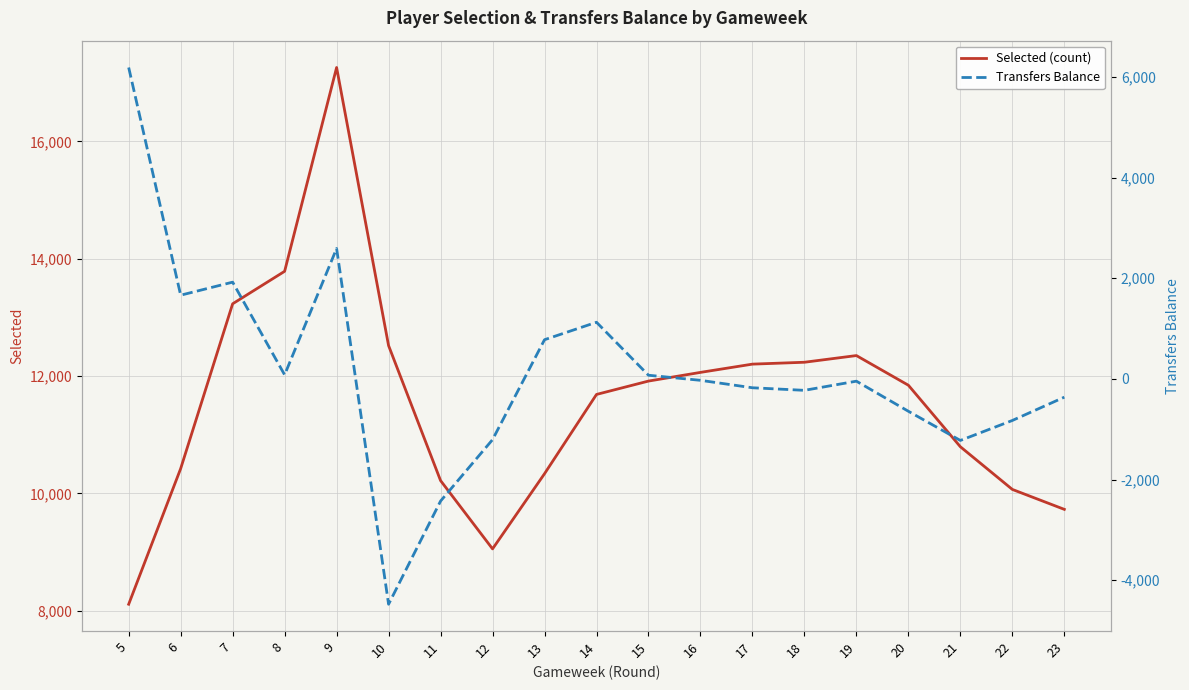

At how many categories does at least one series exceed 5366?

19